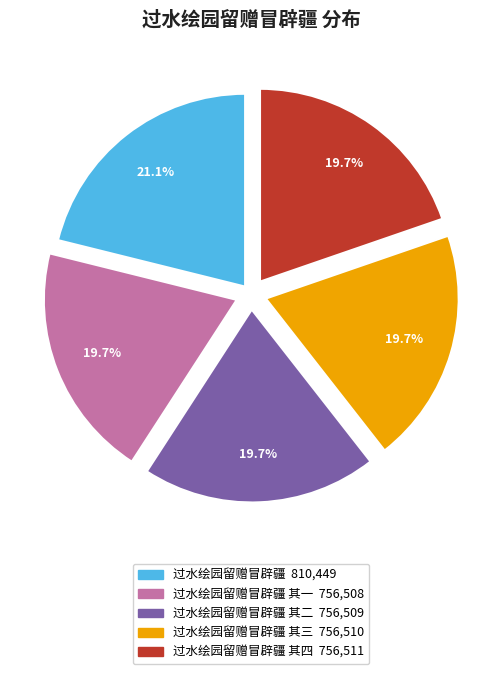

Is there a majority slice in this chart?

No